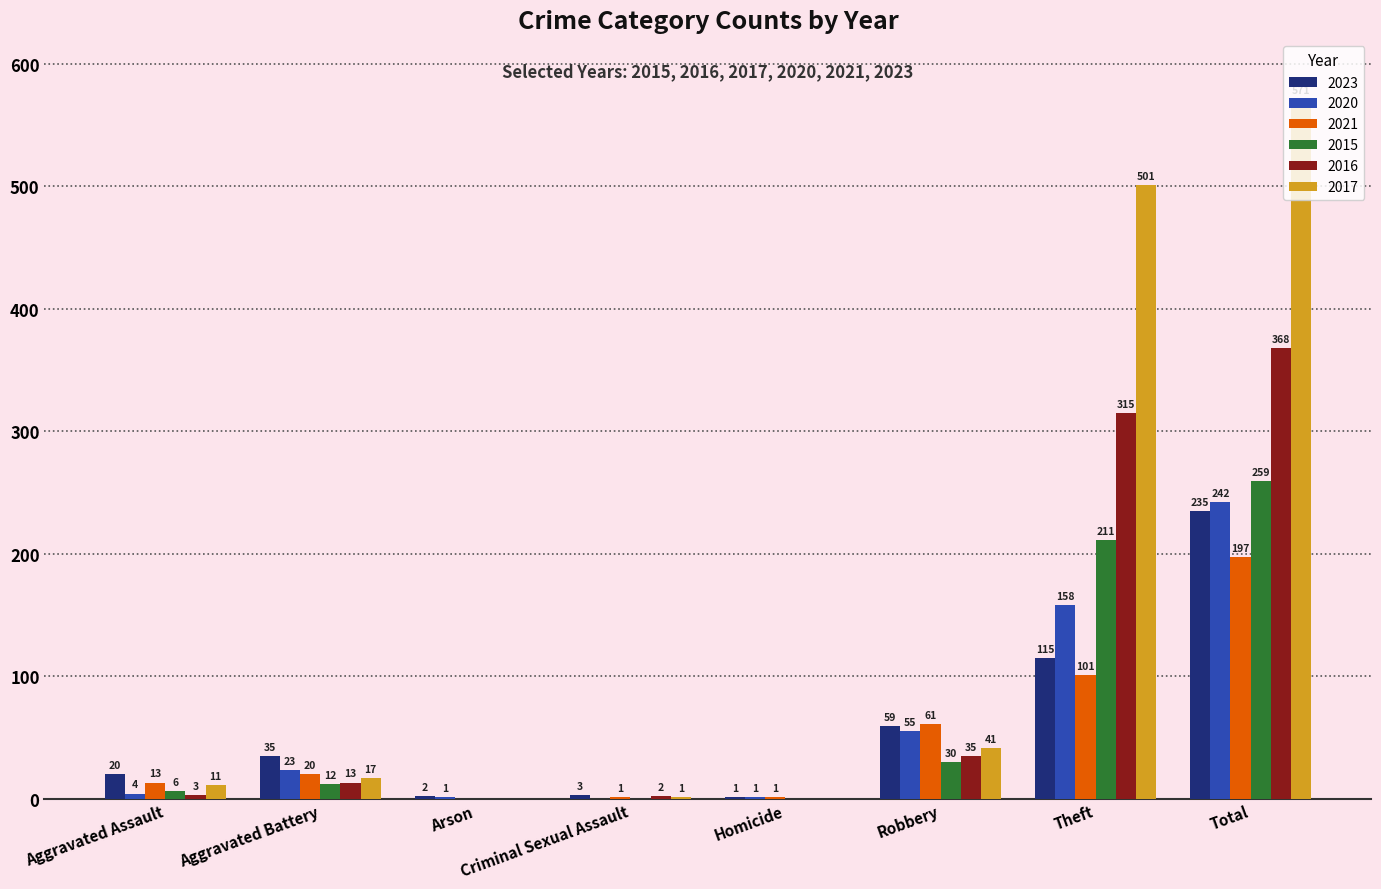

Reading left to right, list all the values displayed in this chart.

2023: 20	35	2	3	1	59	115	235
2020: 4	23	1	0	1	55	158	242
2021: 13	20	0	1	1	61	101	197
2015: 6	12	0	0	0	30	211	259
2016: 3	13	0	2	0	35	315	368
2017: 11	17	0	1	0	41	501	571